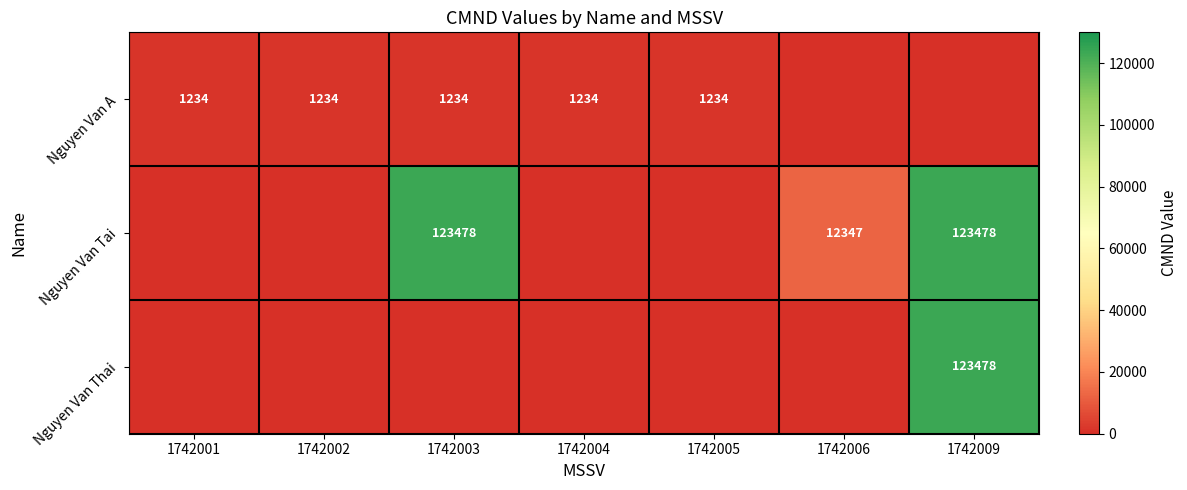

The Nguyen Van Tai series shows 63311 at 1742009. True or false?

False